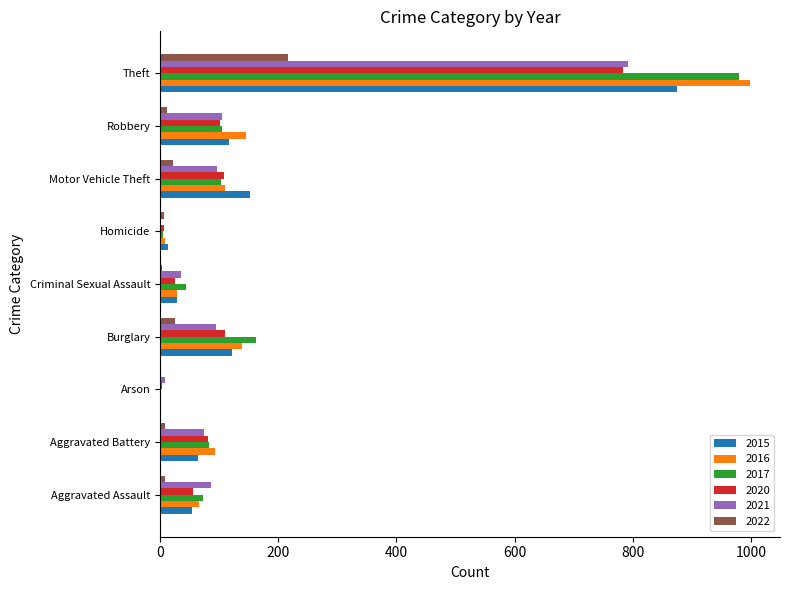

What is the total value across all series at Robbery?

585